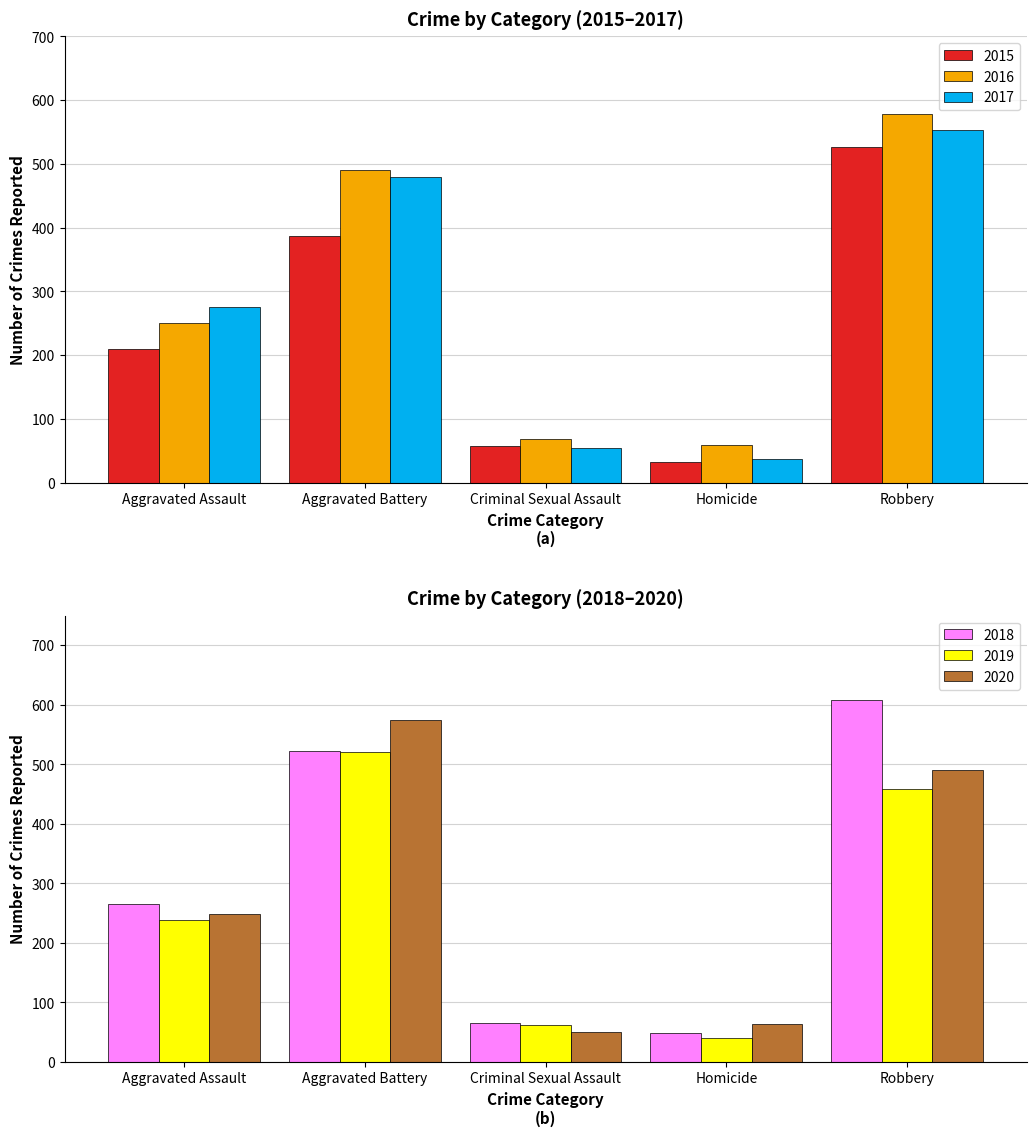

What value does the 2016 series have at Aggravated Assault, to the nearest 10?

250